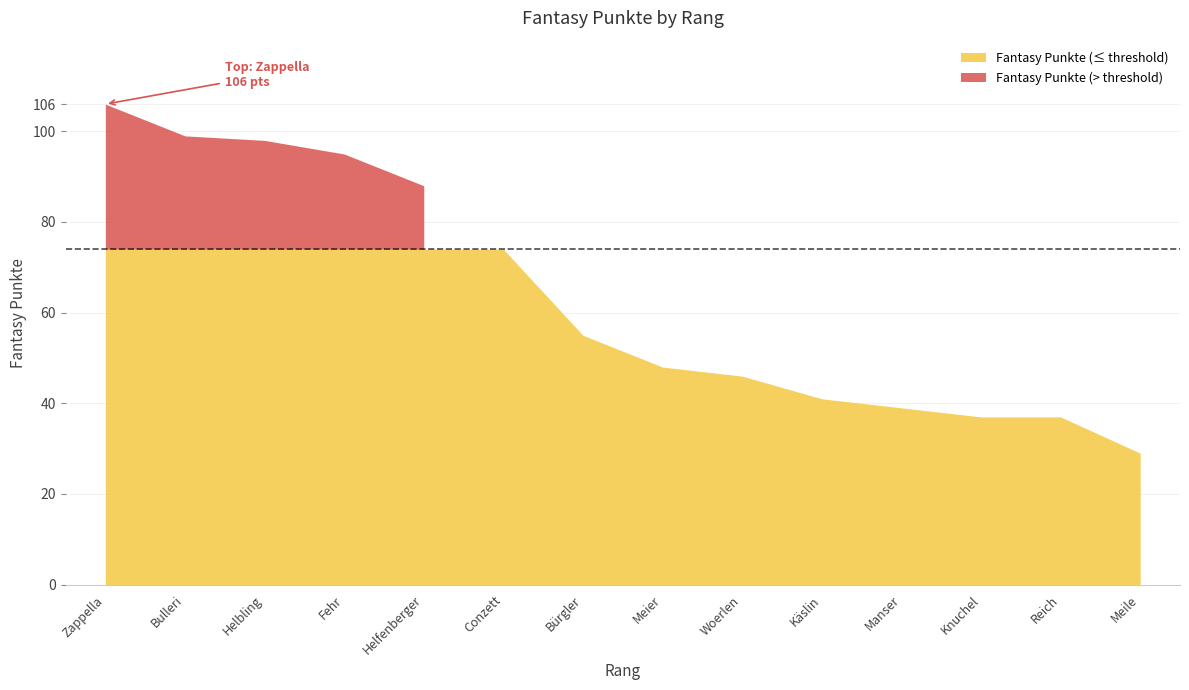

What is the greatest value displayed?

106